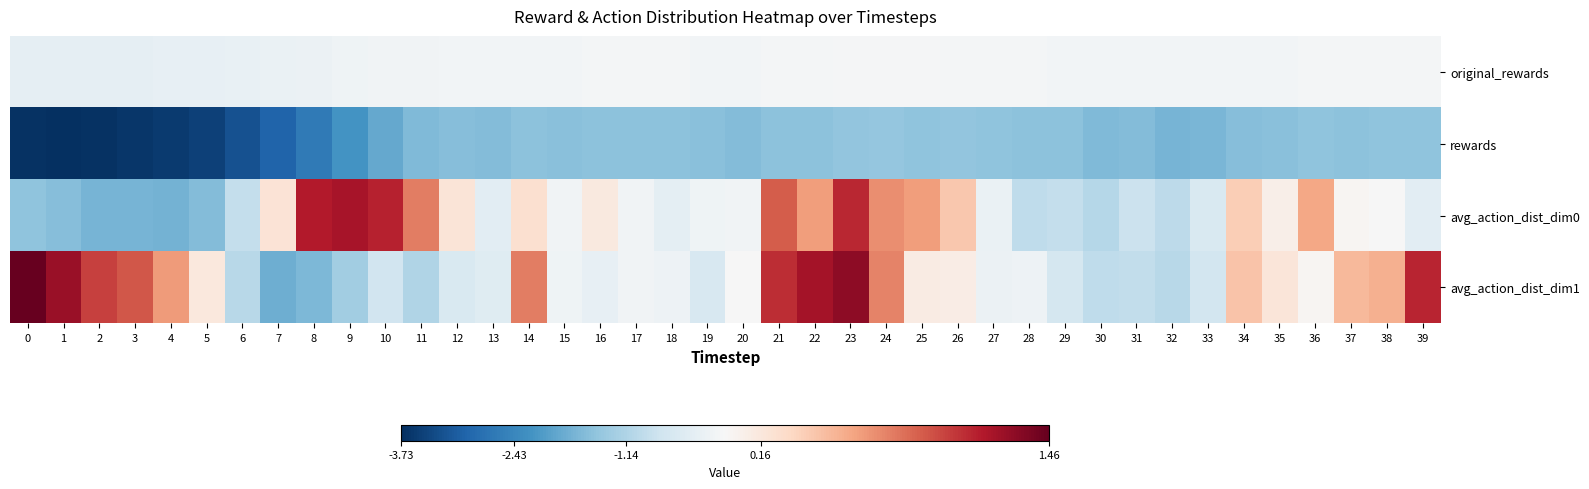

Reading left to right, list all the values displayed in this chart.

original_rewards: 0=-0.3	1=-0.3	2=-0.3	3=-0.3	4=-0.3	5=-0.3	6=-0.3	7=-0.2	8=-0.2	9=-0.2	10=-0.1	11=-0.1	12=-0.1	13=-0.1	14=-0.1	15=-0.1	16=-0.1	17=-0.1	18=-0.1	19=-0.1	20=-0.1	21=-0.1	22=-0.1	23=-0.1	24=-0.0	25=-0.1	26=-0.1	27=-0.1	28=-0.1	29=-0.1	30=-0.1	31=-0.1	32=-0.1	33=-0.1	34=-0.1	35=-0.1	36=-0.1	37=-0.1	38=-0.1	39=-0.1
rewards: 0=-3.7	1=-3.7	2=-3.7	3=-3.6	4=-3.6	5=-3.5	6=-3.2	7=-3.0	8=-2.6	9=-2.2	10=-1.9	11=-1.6	12=-1.6	13=-1.6	14=-1.5	15=-1.5	16=-1.5	17=-1.5	18=-1.5	19=-1.6	20=-1.6	21=-1.5	22=-1.5	23=-1.5	24=-1.4	25=-1.5	26=-1.5	27=-1.5	28=-1.5	29=-1.5	30=-1.7	31=-1.6	32=-1.7	33=-1.7	34=-1.6	35=-1.6	36=-1.5	37=-1.5	38=-1.5	39=-1.5
avg_action_dist_dim0: 0=-1.5	1=-1.6	2=-1.7	3=-1.7	4=-1.8	5=-1.6	6=-0.9	7=0.2	8=1.2	9=1.2	10=1.1	11=0.7	12=0.2	13=-0.4	14=0.2	15=-0.1	16=0.1	17=-0.1	18=-0.4	19=-0.2	20=-0.1	21=0.9	22=0.6	23=1.1	24=0.7	25=0.6	26=0.4	27=-0.2	28=-1.0	29=-0.9	30=-1.1	31=-0.8	32=-1.0	33=-0.6	34=0.4	35=0.1	36=0.6	37=0.0	38=-0.0	39=-0.4
avg_action_dist_dim1: 0=1.5	1=1.3	2=1.0	3=0.9	4=0.6	5=0.1	6=-1.0	7=-1.8	8=-1.7	9=-1.3	10=-0.7	11=-1.1	12=-0.6	13=-0.4	14=0.7	15=-0.2	16=-0.3	17=-0.1	18=-0.2	19=-0.6	20=-0.0	21=1.1	22=1.2	23=1.3	24=0.7	25=0.1	26=0.1	27=-0.2	28=-0.2	29=-0.7	30=-0.9	31=-0.9	32=-1.0	33=-0.7	34=0.4	35=0.2	36=0.0	37=0.5	38=0.5	39=1.1